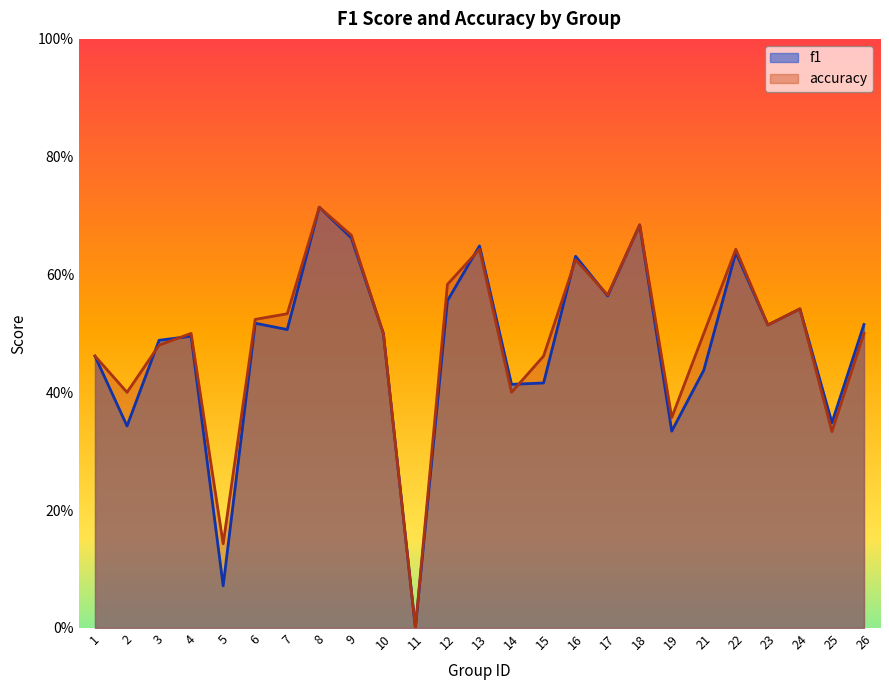

At which category does f1 reach its first local valley?

2